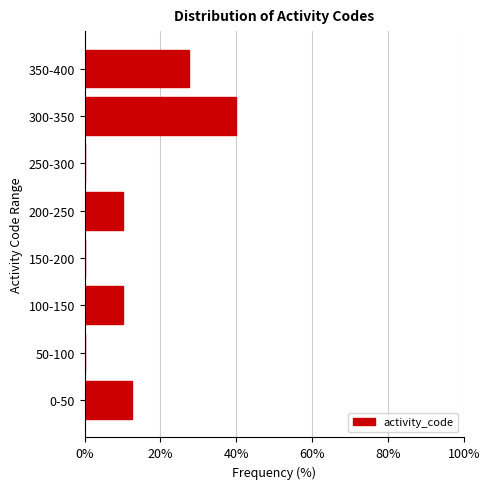

Reading bottom to top, extract all data points from this chart.

0-50=12.5	50-100=0.0	100-150=10.0	150-200=0.0	200-250=10.0	250-300=0.0	300-350=40.0	350-400=27.5